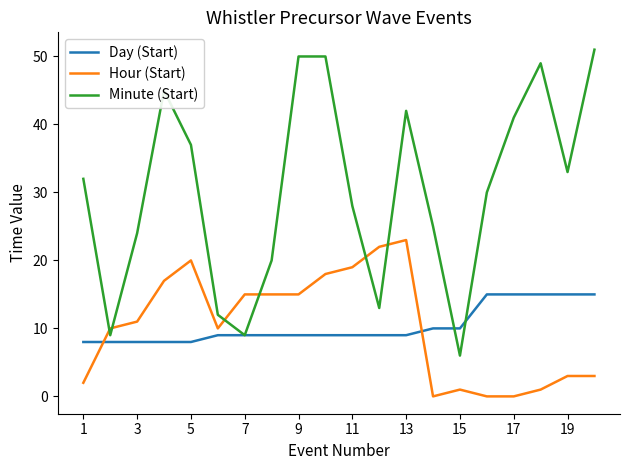

List the series in order of their peak value, lowest first.

Day (Start), Hour (Start), Minute (Start)